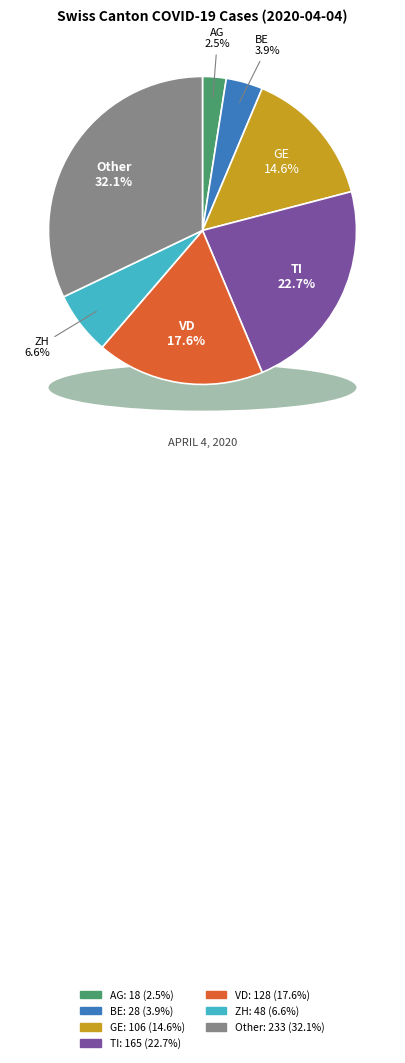

To the nearest percent, what portion does AG represent?

2%